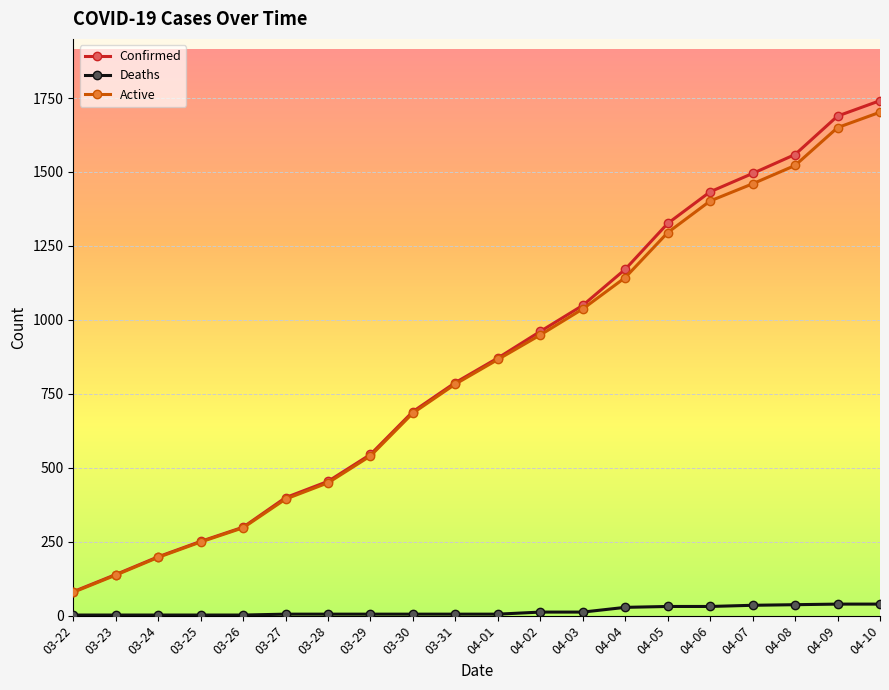

Which series has the widest spread of values?

Confirmed